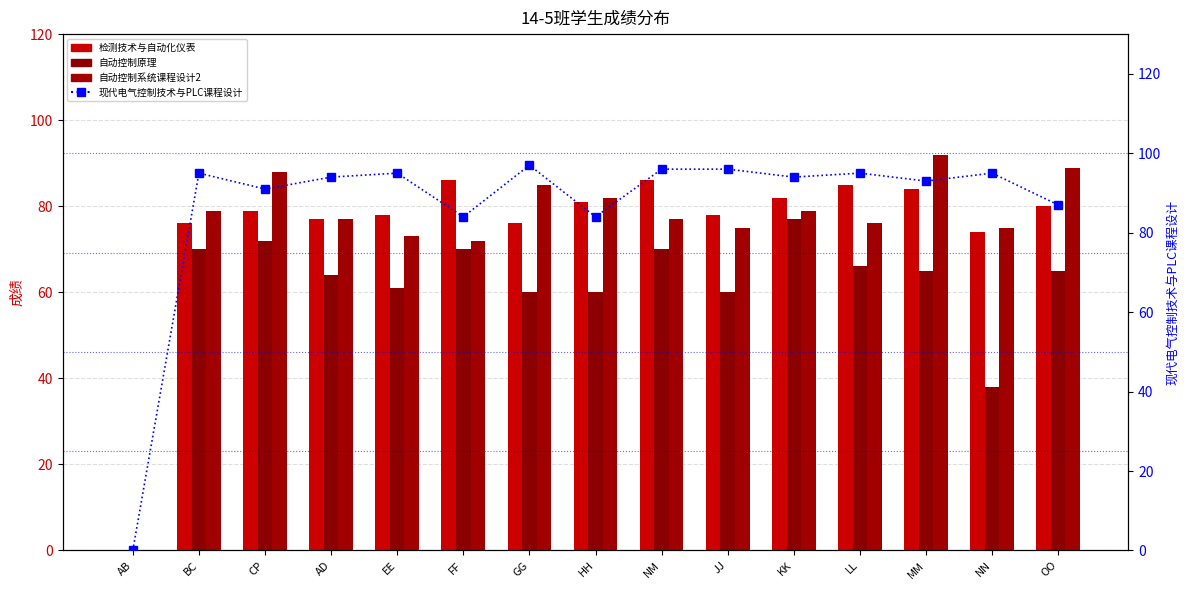

The 现代电气控制技术与PLC课程设计 series shows 93 at MM. True or false?

True